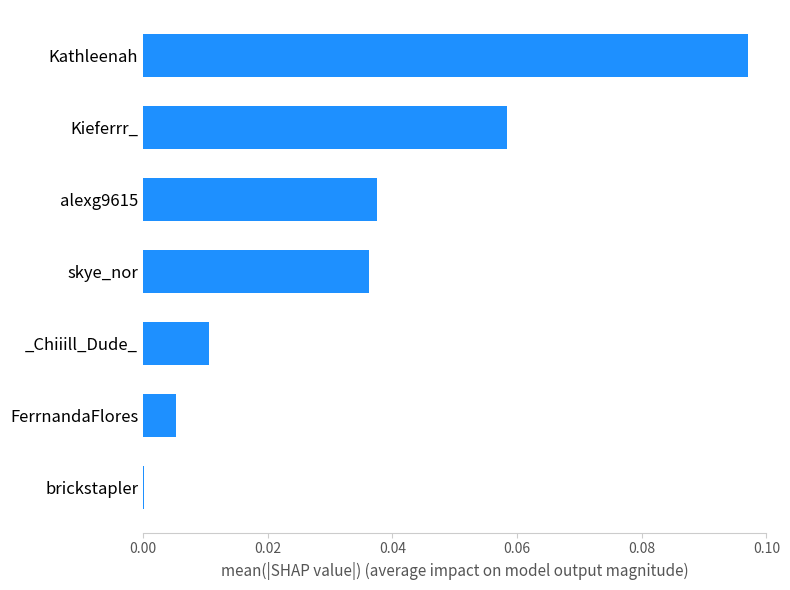

At which category does the chart reach its peak across all series?

Kathleenah